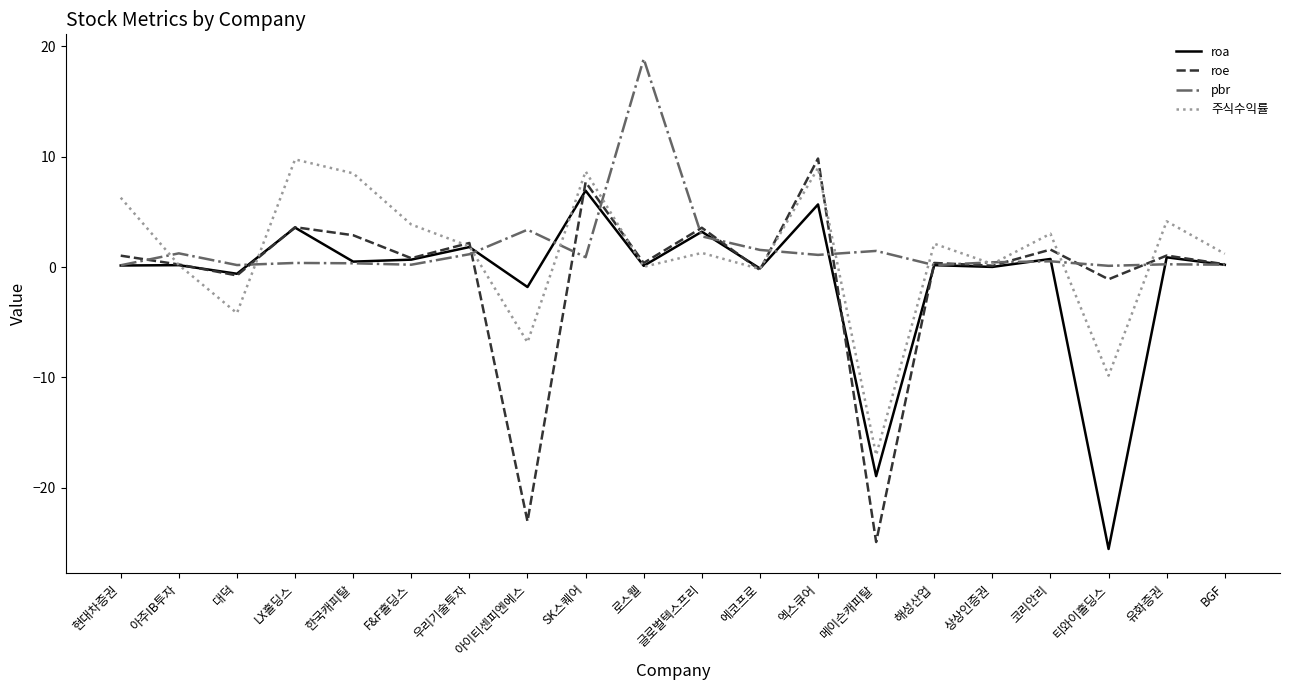

At which label is 주식수익률 closest to -3?

대덕